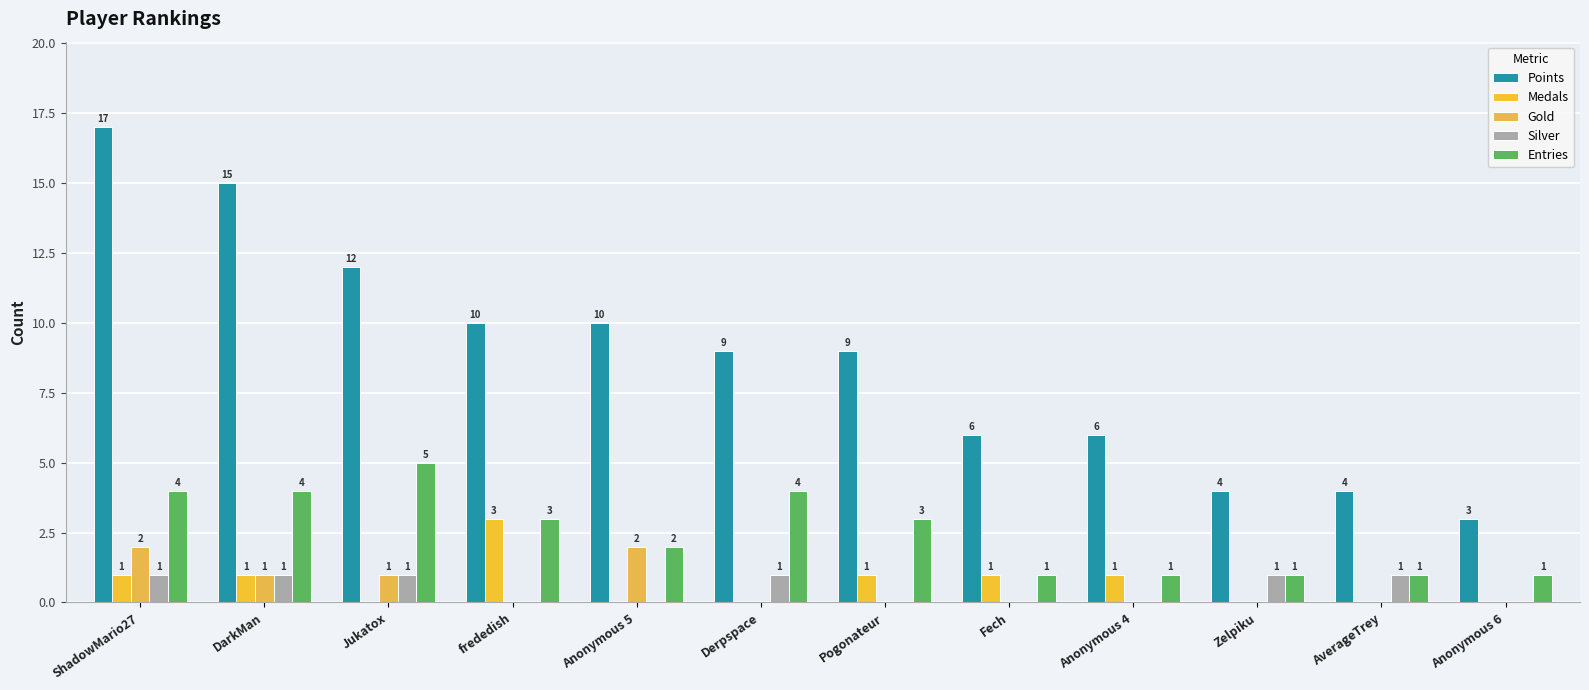

At which label is Medals closest to 1?

ShadowMario27